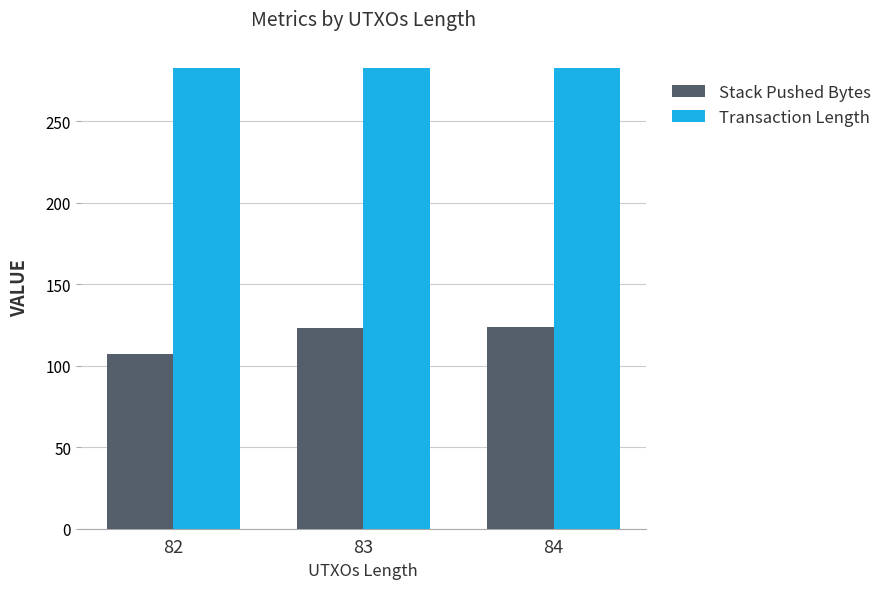

Which category has the lowest value across all series?

82